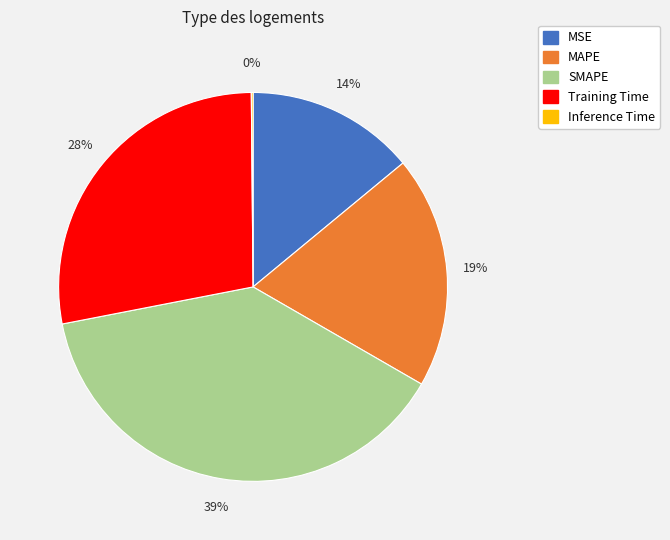

Which has a higher value, MSE or MAPE?

MAPE